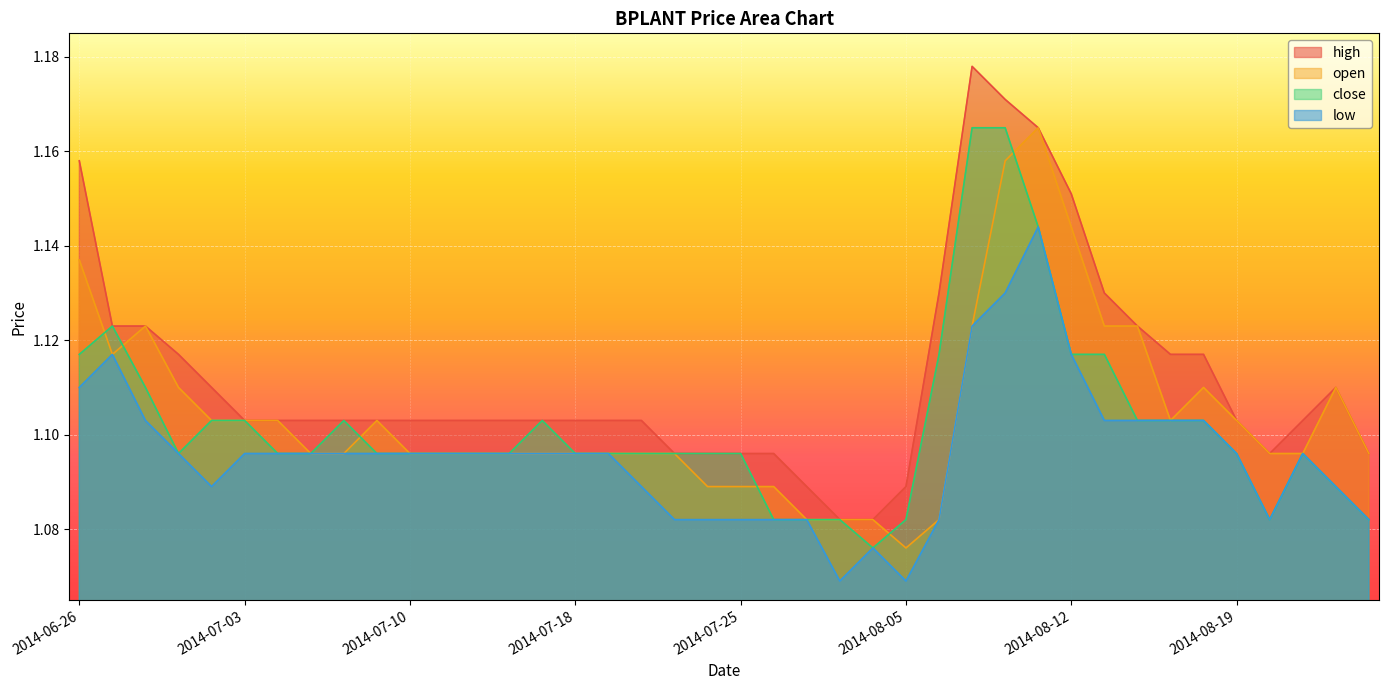

Does the chart display data point markers on the line(s)?

No